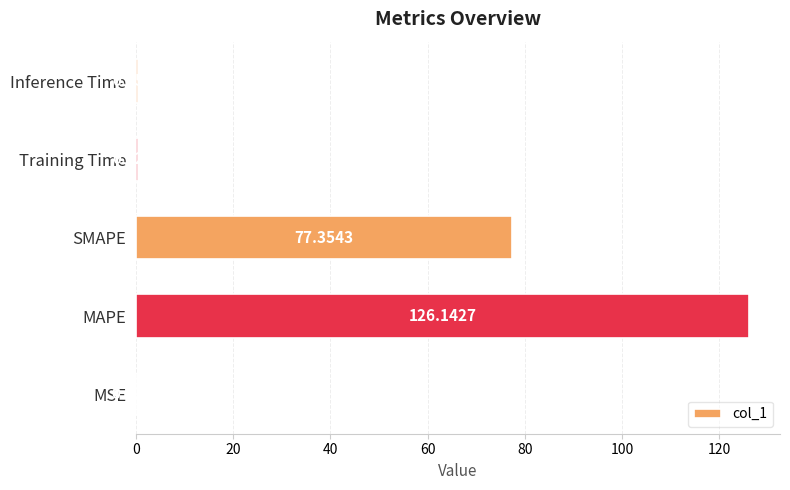

At which category does the chart reach its peak across all series?

MAPE